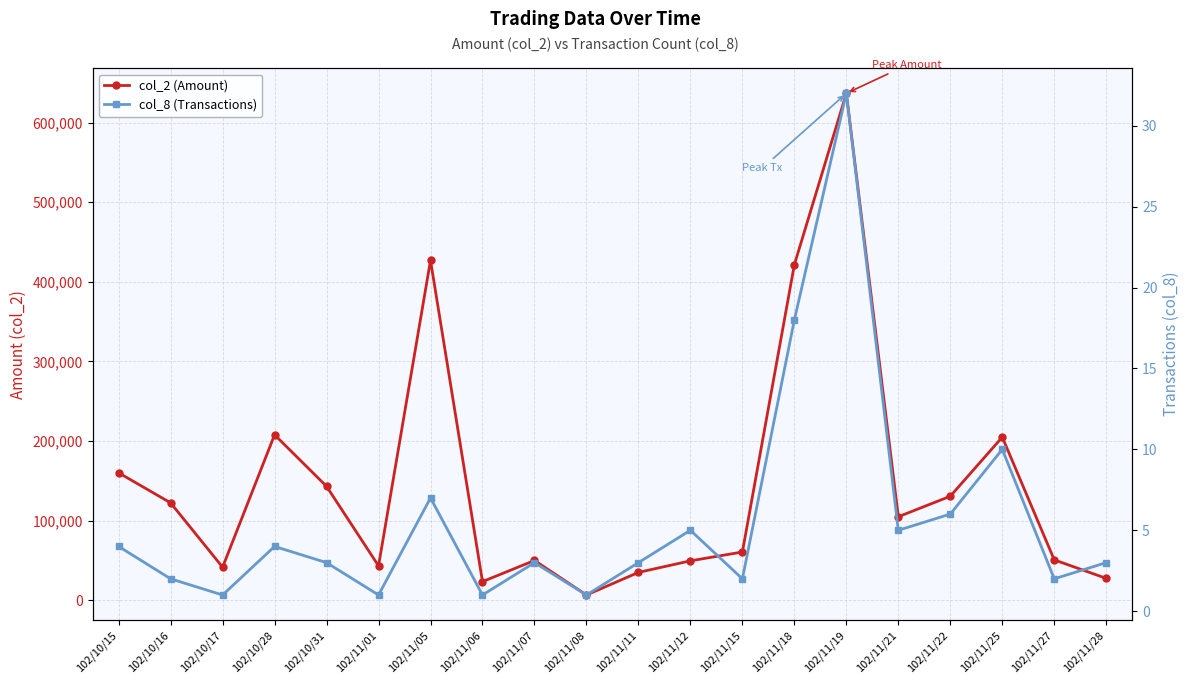

What is the sum of the col_8 (Transactions) values at 102/10/16 and 102/11/05?

9